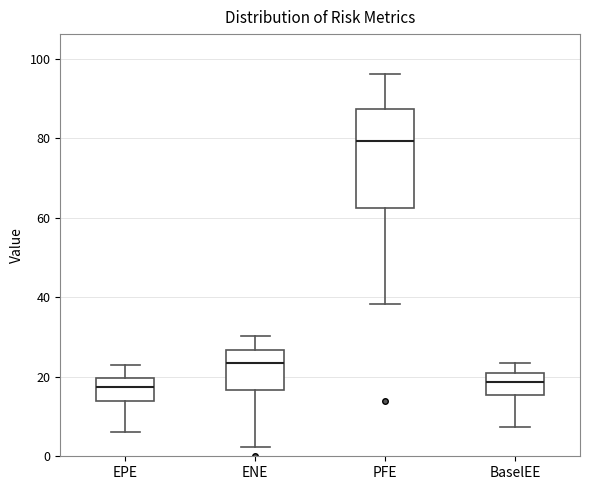

Reading left to right, read every box against the y-axis: the position of its median line, the range the box covers, and the ends of its whiskers. The values are not printed on the chart, so give them approximately, as read against the axis.

EPE: median 18, box 14 to 20, whiskers 6 to 22
ENE: median 24, box 16 to 26, whiskers 2 to 30
PFE: median 80, box 62 to 88, whiskers 38 to 96
BaselEE: median 18, box 16 to 20, whiskers 8 to 24